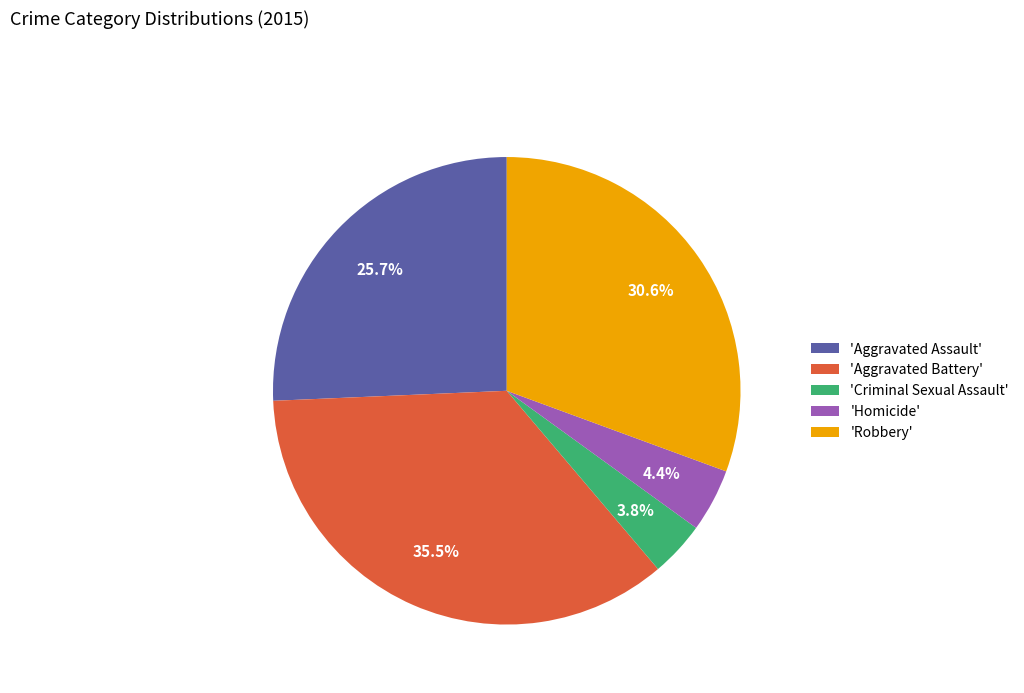

Is there any slice that represents more than half of the pie?

No